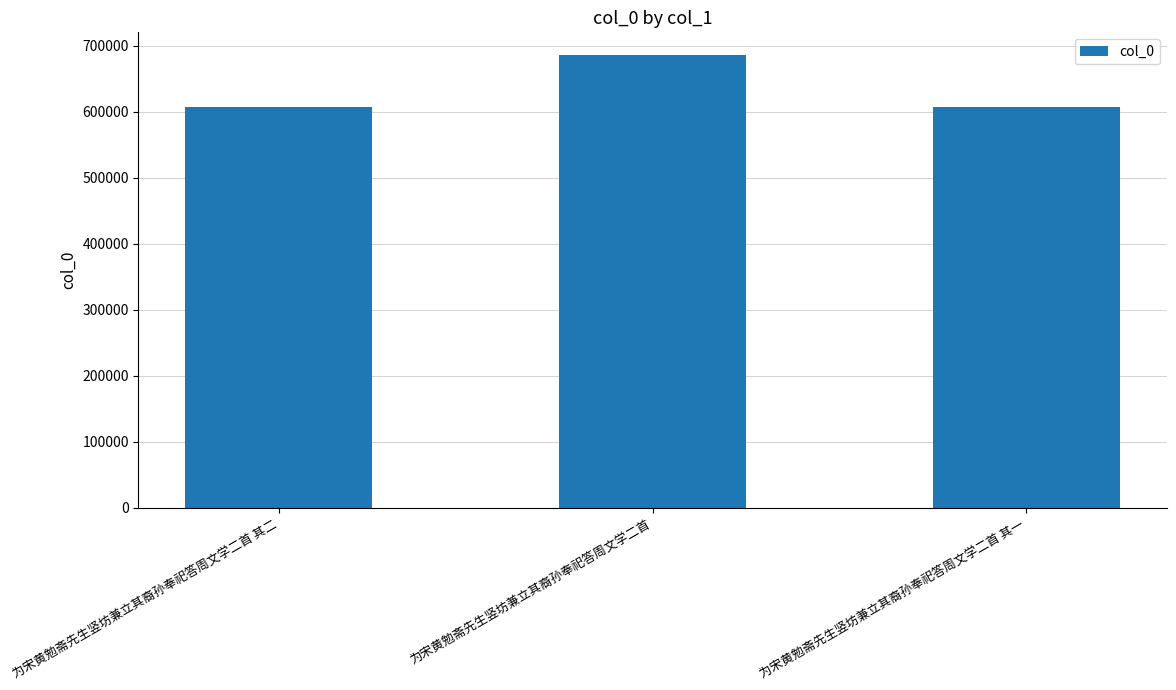

What is the average value?

633197